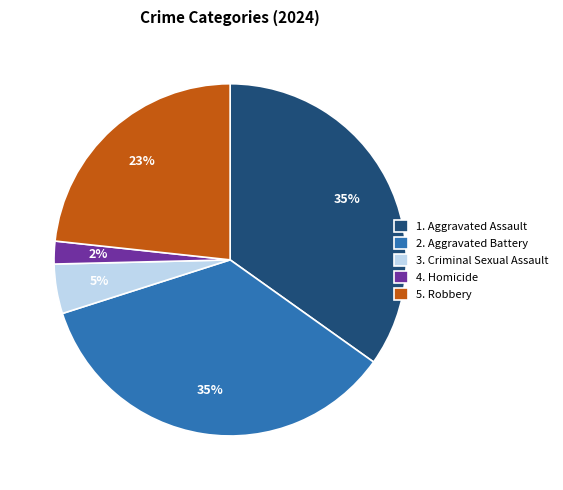

Is the sum of 5. Robbery and 3. Criminal Sexual Assault greater than half?

No